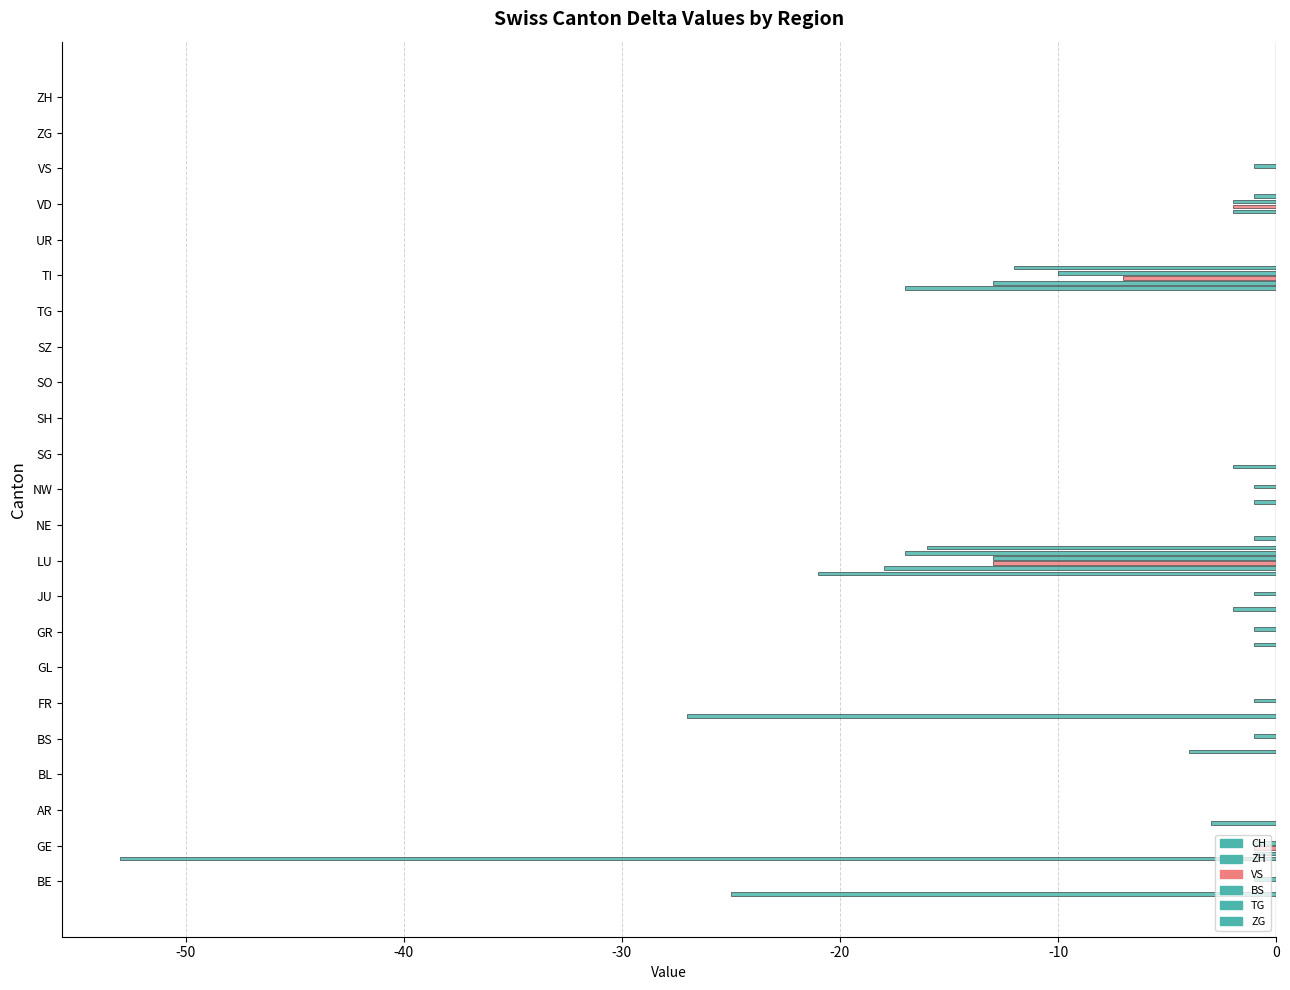

Rank the series at TI from lowest to highest value.

CH, ZH, TG, BS, VS, ZG